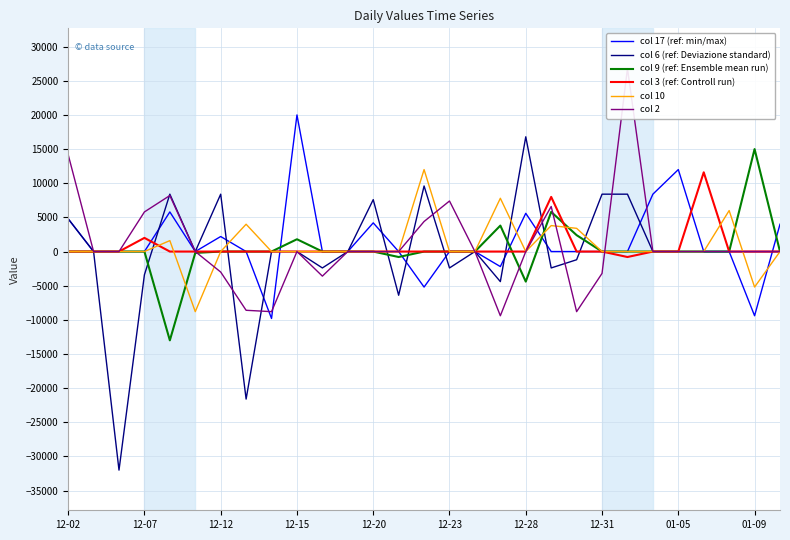

After their last crossing, which series has the higher values: col 17 (ref: min/max) or col 2?

col 17 (ref: min/max)